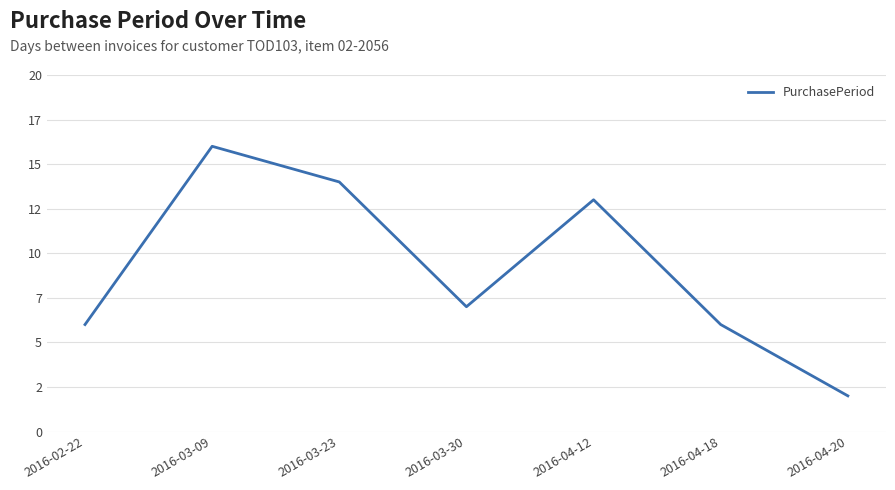

Where is the data nearest to the value 9?

2016-03-30